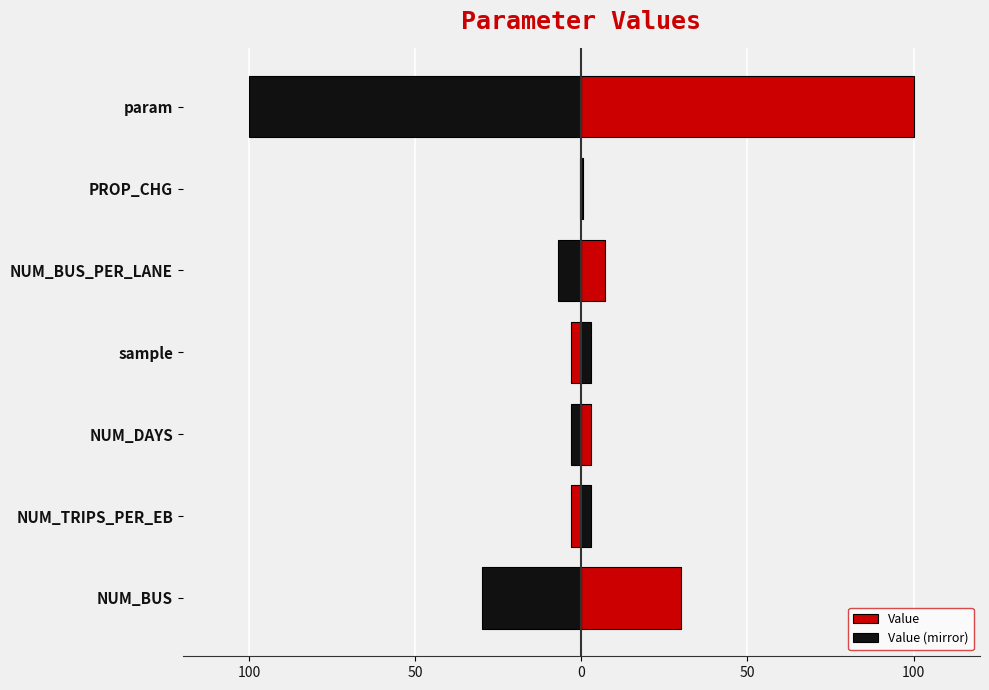

How many bars are there in total?

14